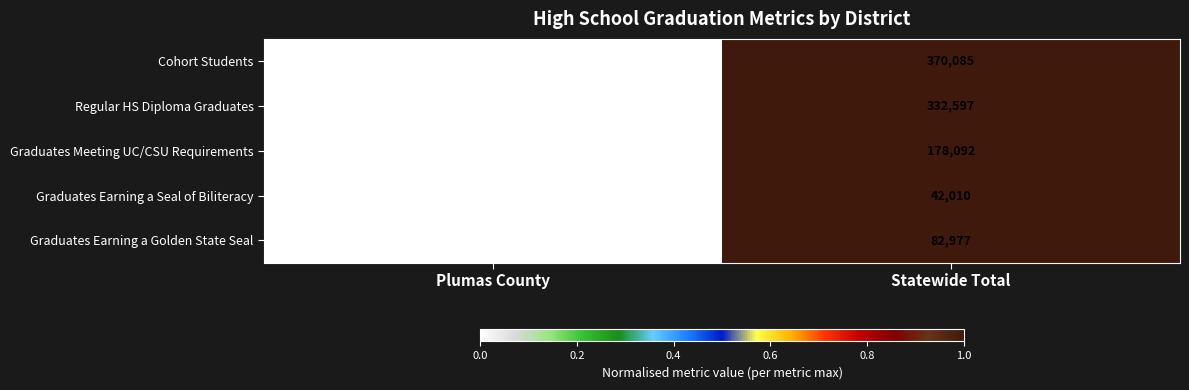

Which series has the largest total across all categories?

Cohort Students